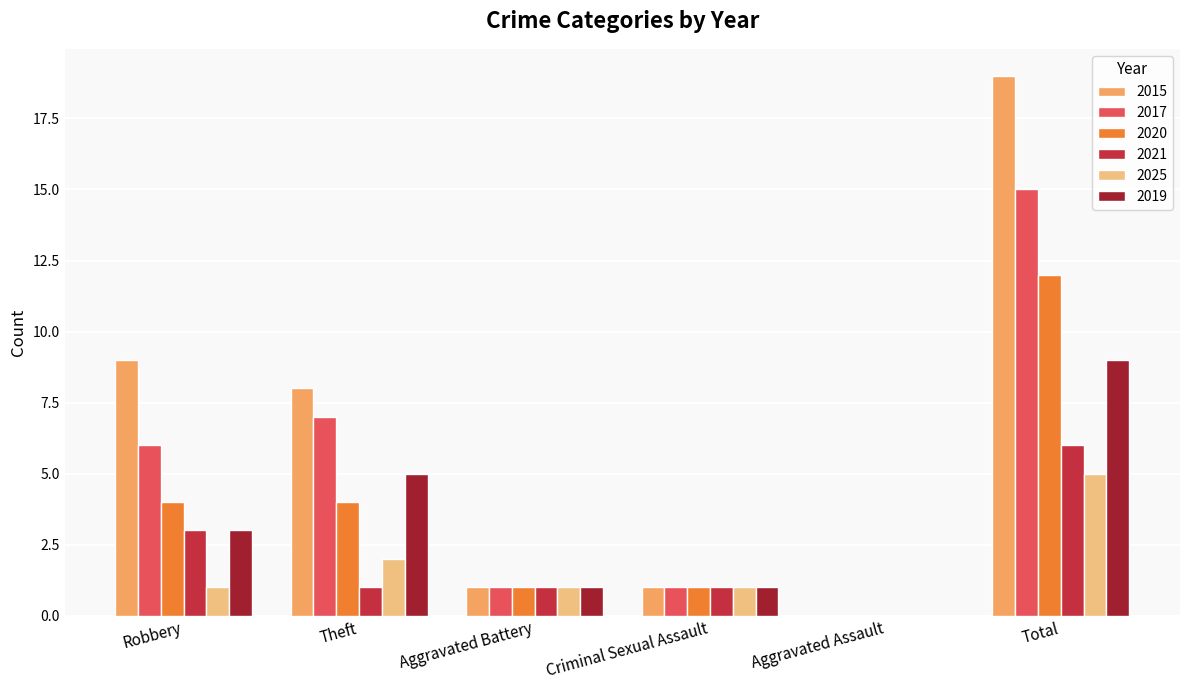

True or false: 2021 has a value of 1 at Criminal Sexual Assault.

True